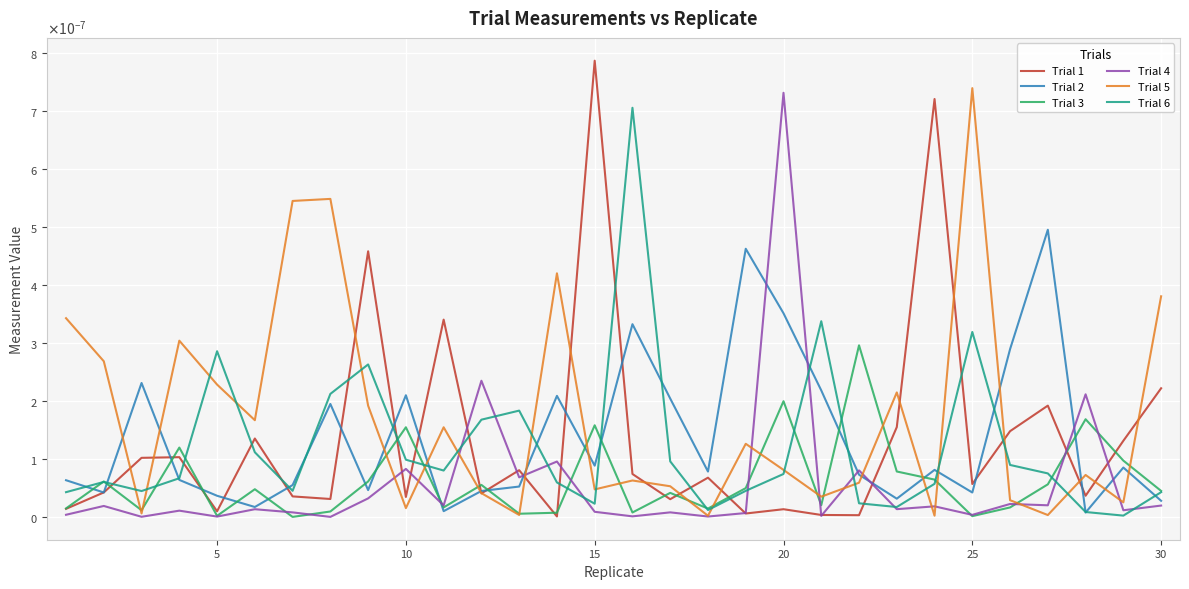

At how many categories does at least one series exceed 0?

30